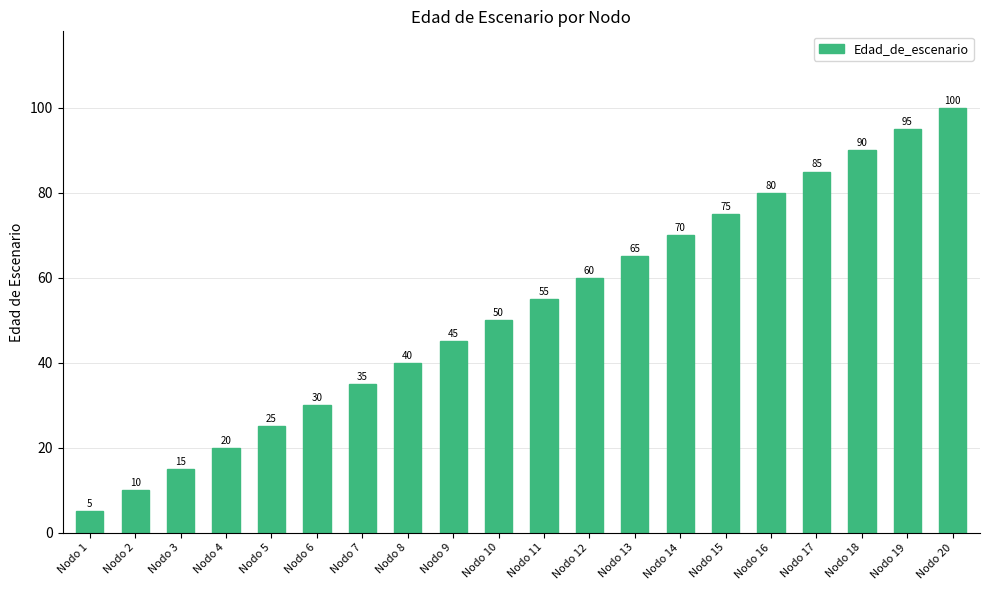

What is the difference between the values at Nodo 5 and Nodo 12?

35